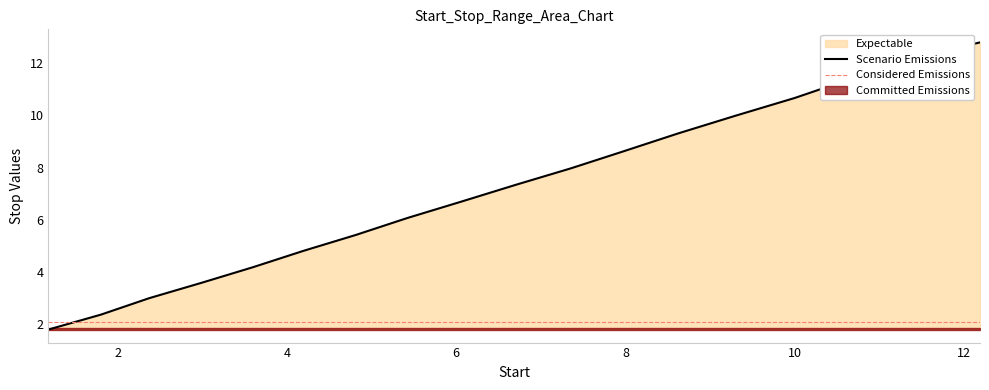

What is the average value?

7.1